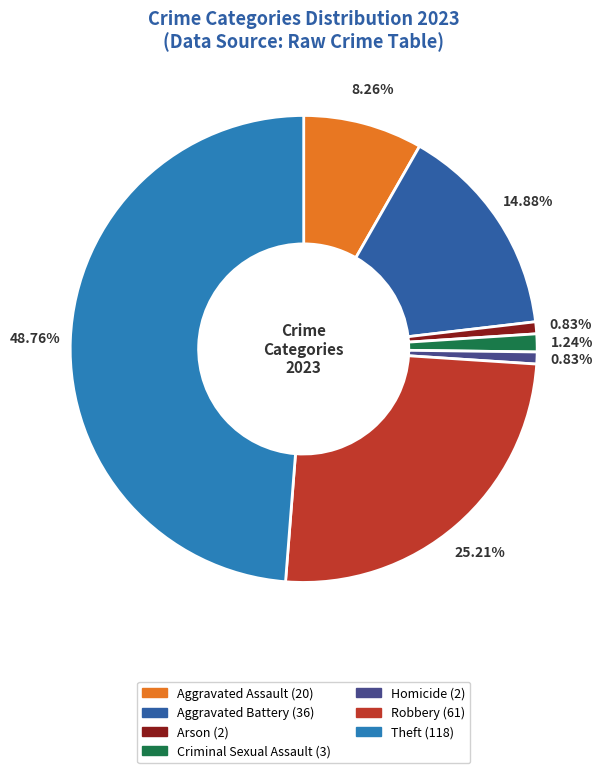

How many slices are in this pie chart?

7